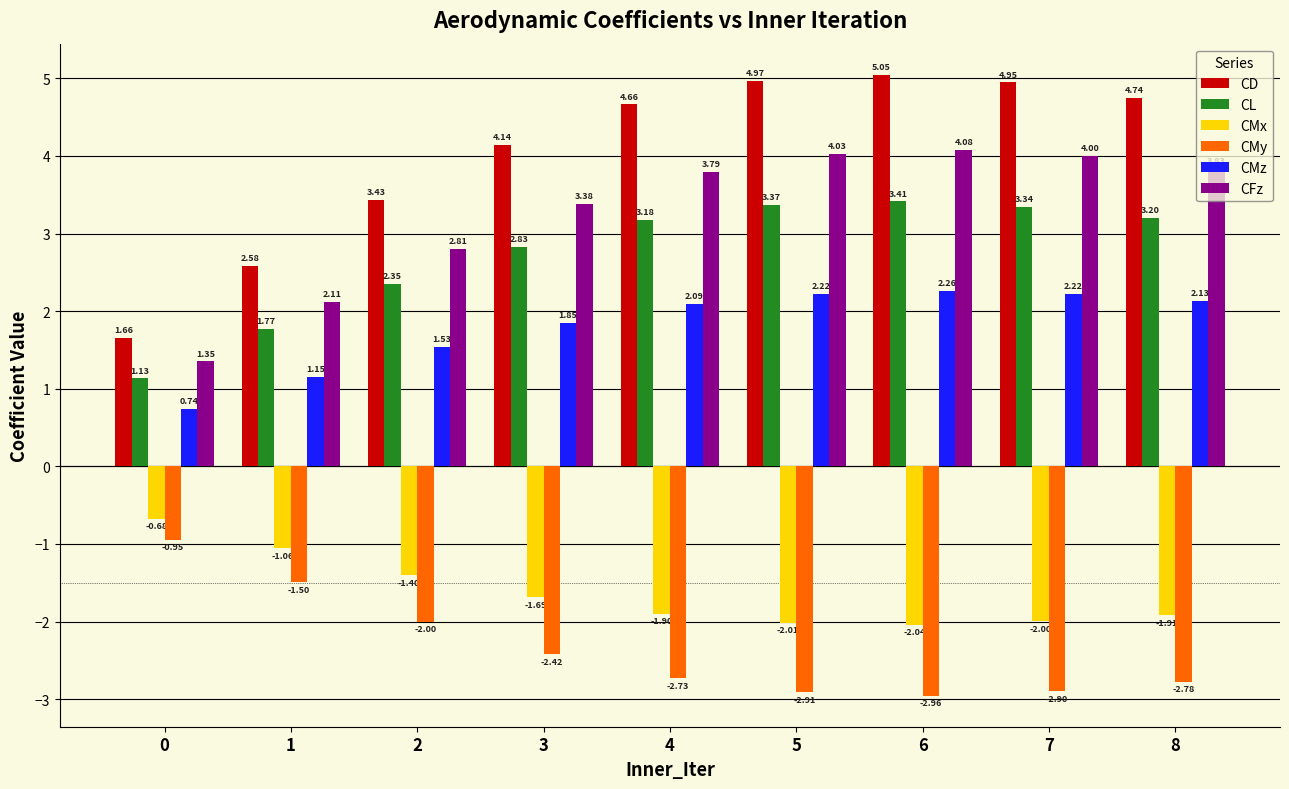

Are the bars grouped side by side (vs. stacked)?

Yes